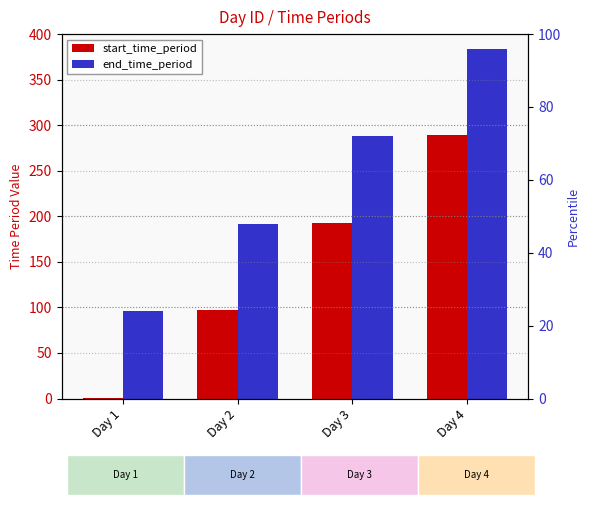

What is the difference between the highest and lowest values at Day 2?

95